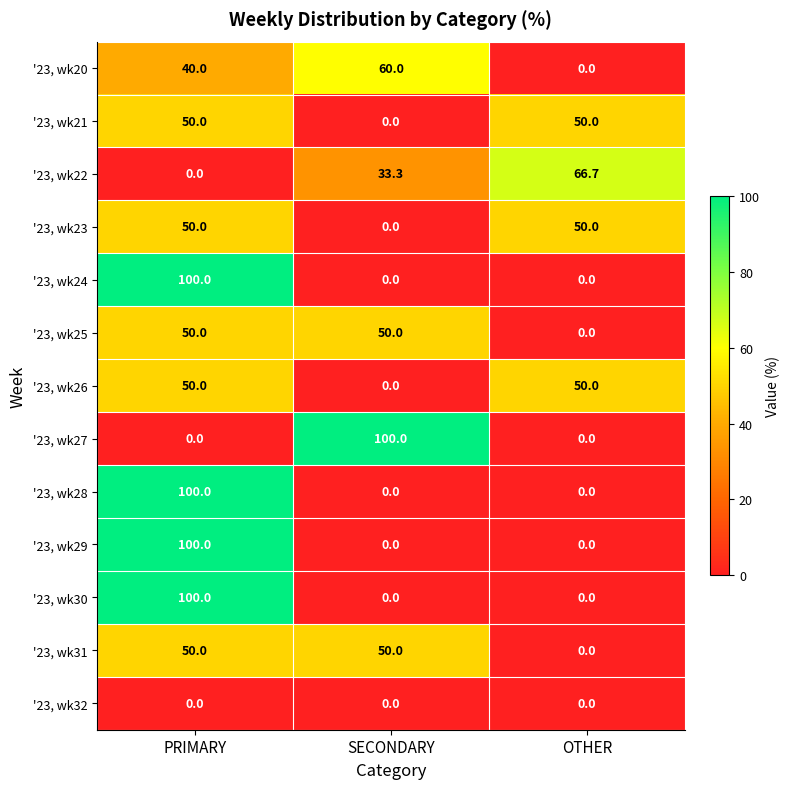

List the labels in order of '23, wk20 value, largest first.

SECONDARY, PRIMARY, OTHER